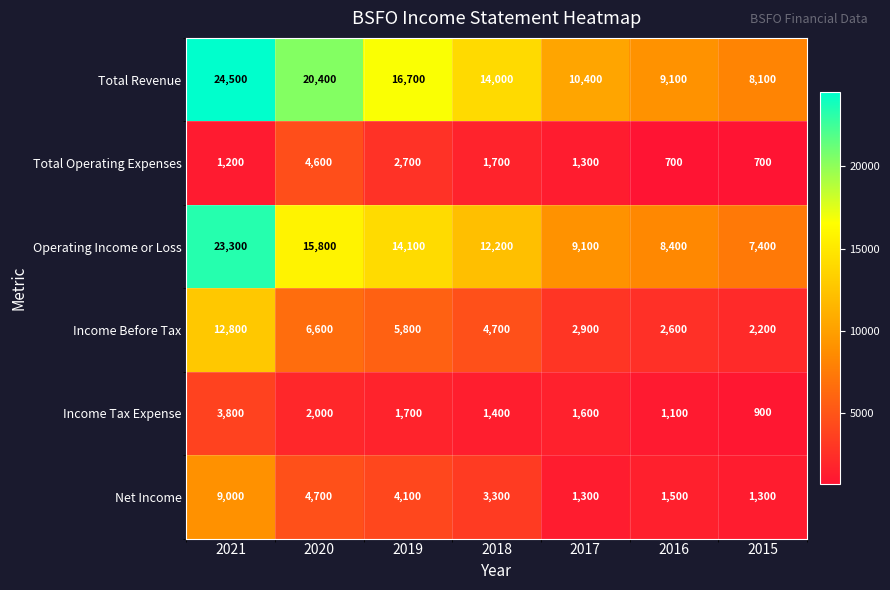

The value of Operating Income or Loss at 2015 is 7400. True or false?

True